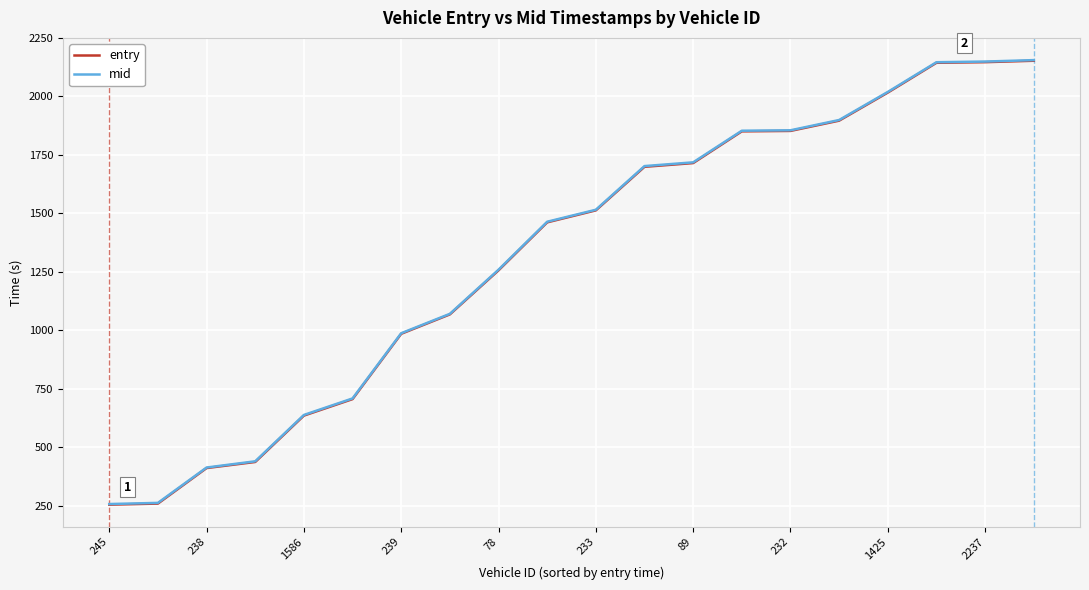

What is the lowest value of the entry series?

253.8